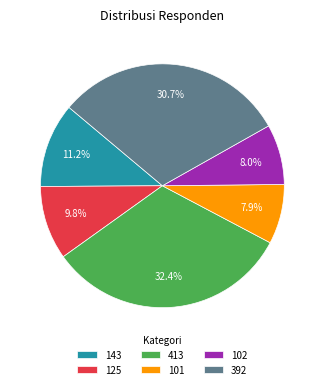

Which category has the biggest portion of the pie?

413